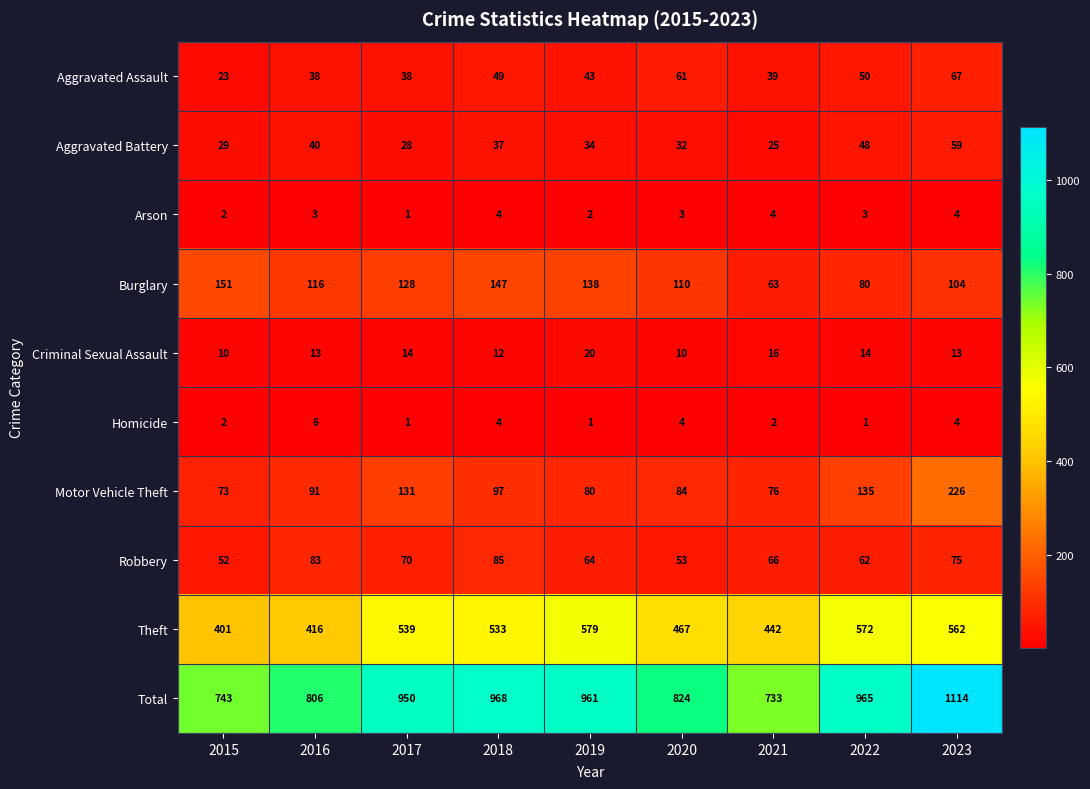

What is the approximate value of Burglary at 2018, to the nearest 5?

145